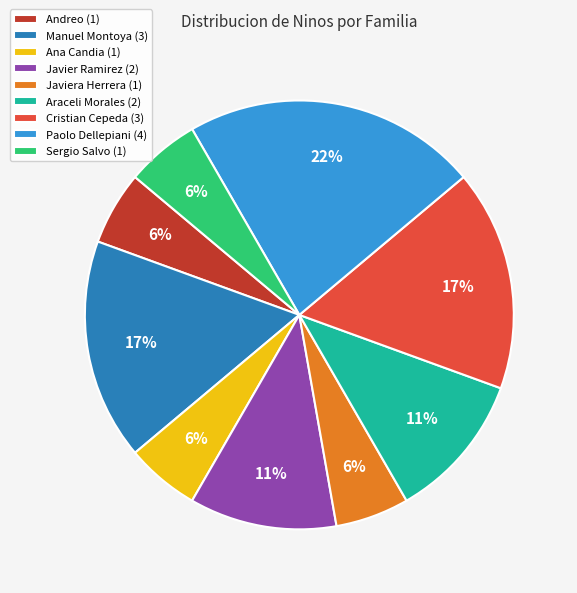

Is it true that Javier Ramirez (2) is 11% of the pie?

True